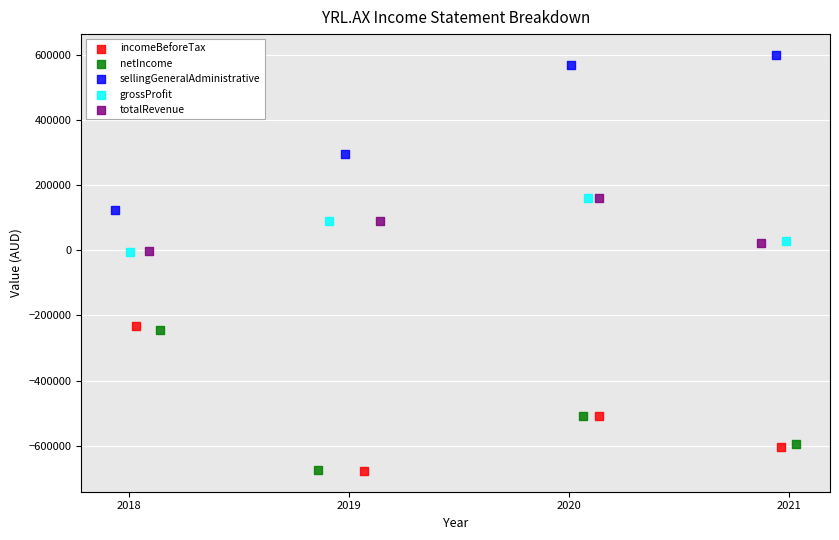

What are all the series names shown in the legend?

incomeBeforeTax, netIncome, sellingGeneralAdministrative, grossProfit, totalRevenue